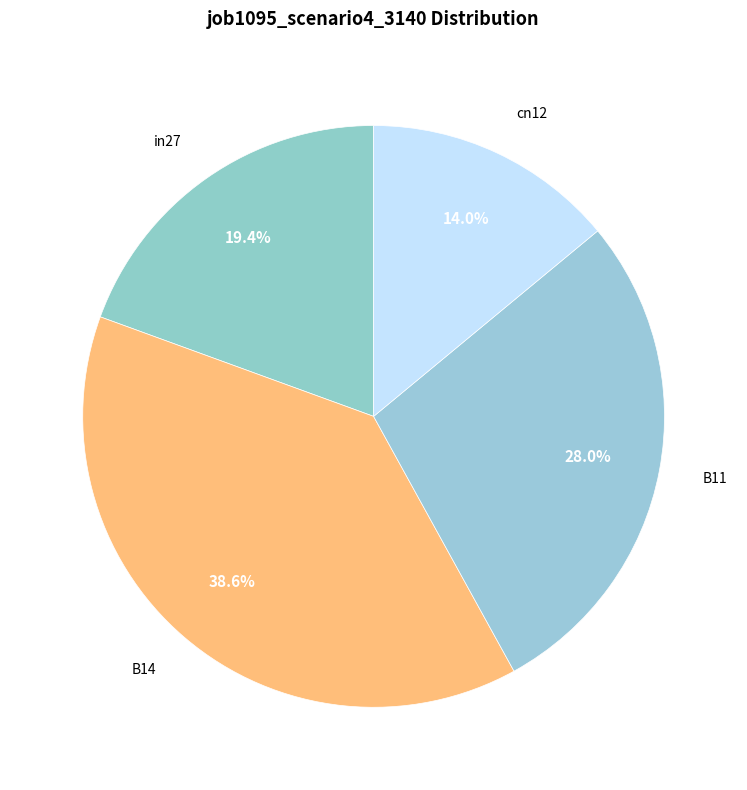

How many segments does this pie chart have?

4